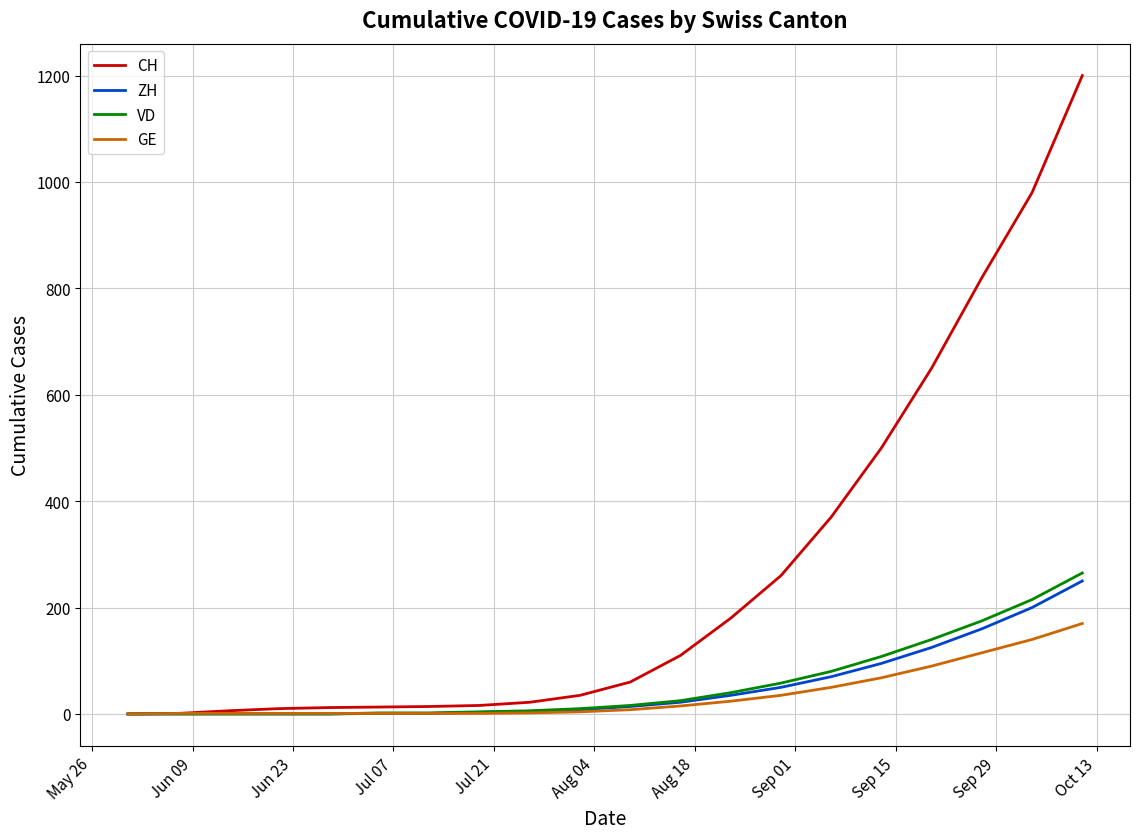

What is the maximum value shown in the chart?

1200